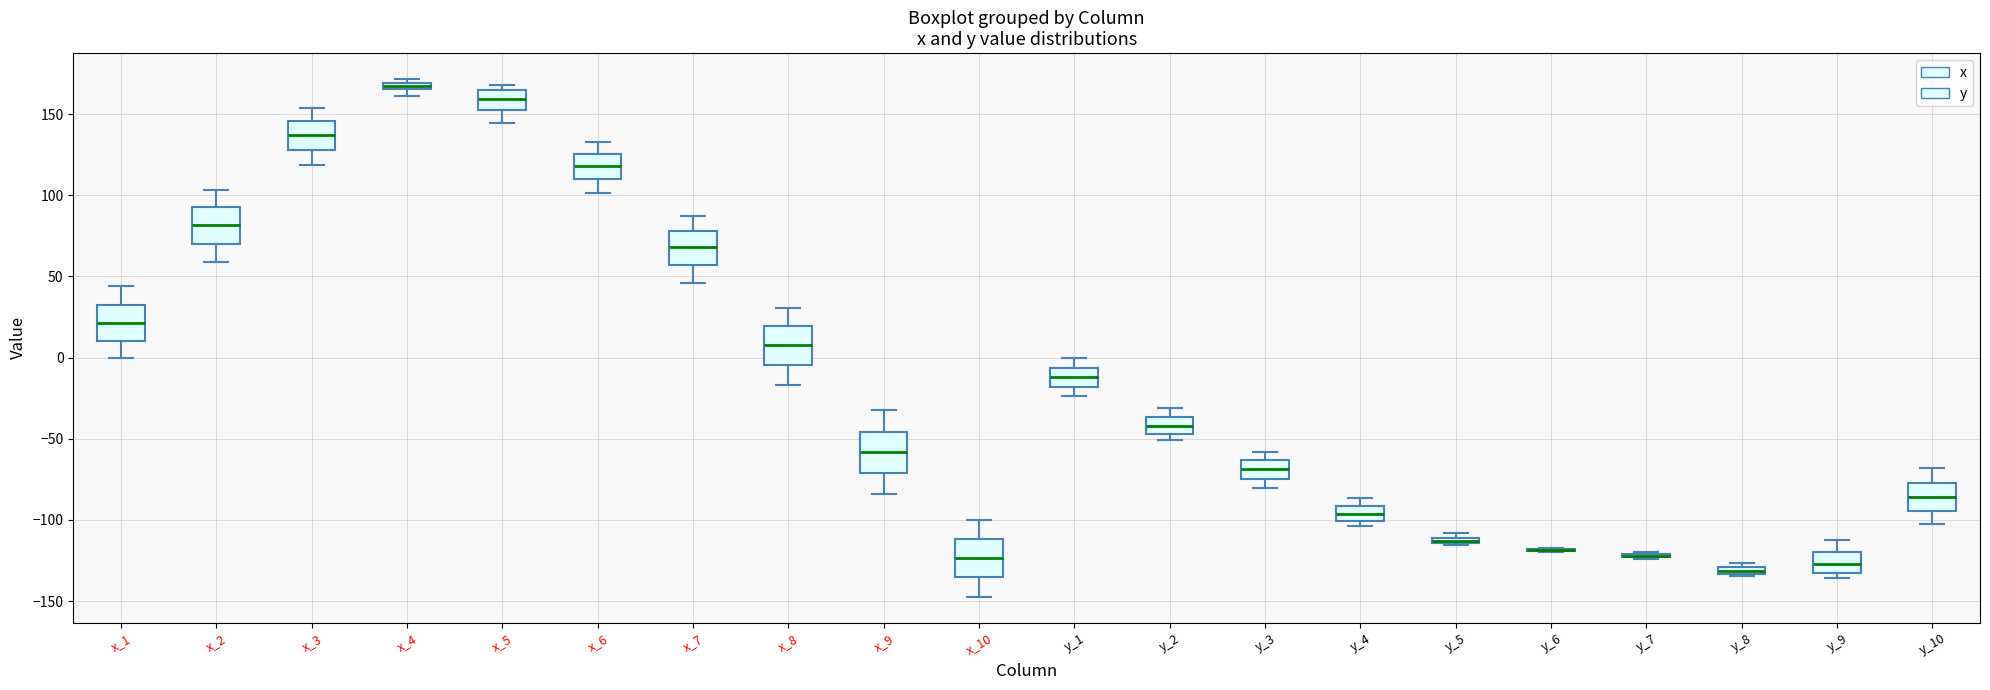

Where does the lower whisker of the box for x_1 end on the y-axis? The values are not printed on the chart, so give them approximately, as read against the axis.

0